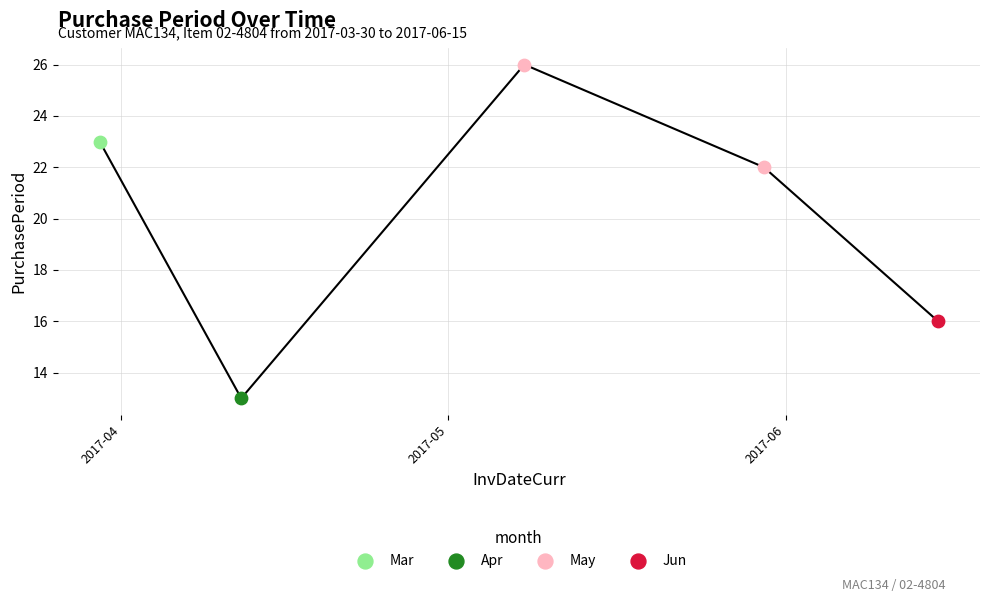

Approximately how many times larger is the value at 2017-04-12 compared to 2017-06-15?

0.8